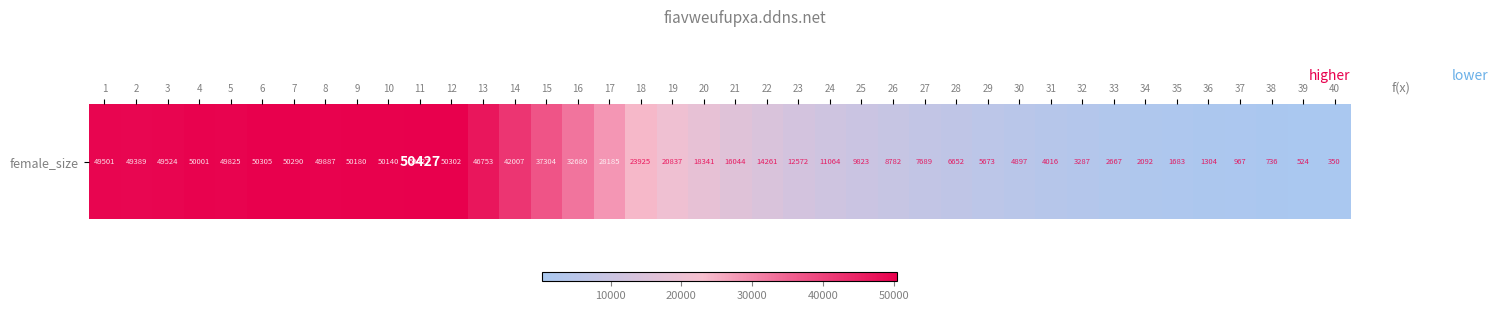

What is the greatest value displayed?

50427